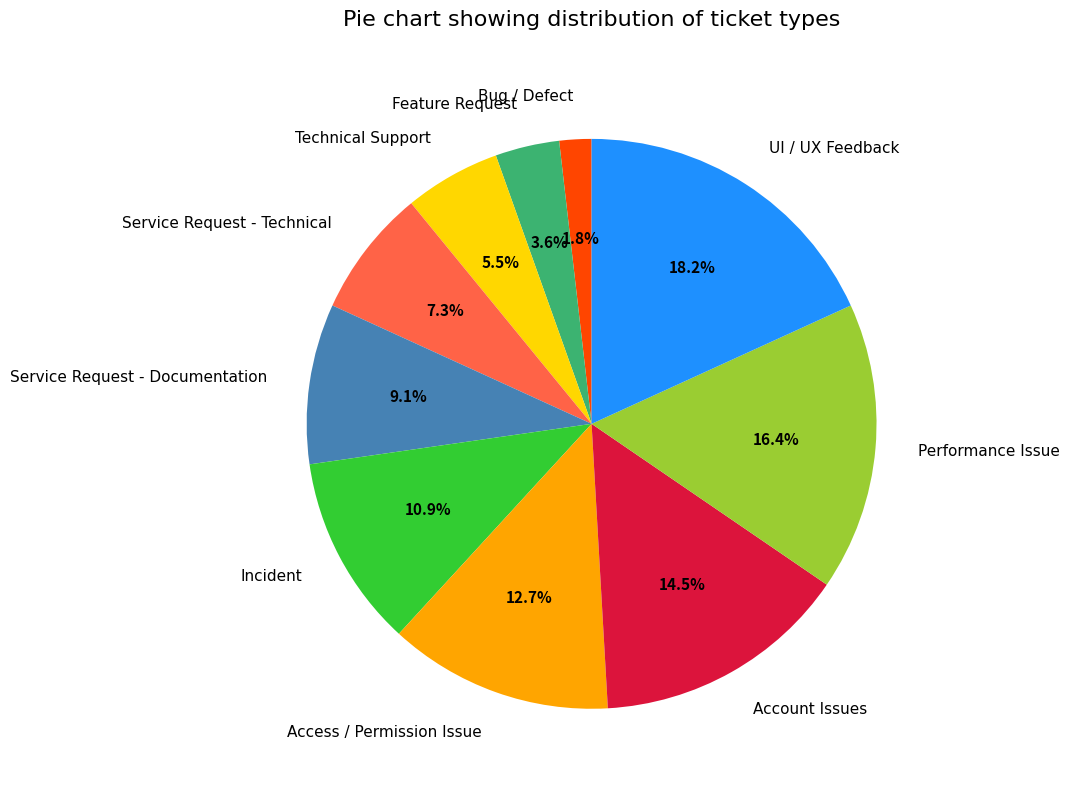

Does Account Issues represent more than half of the total?

No